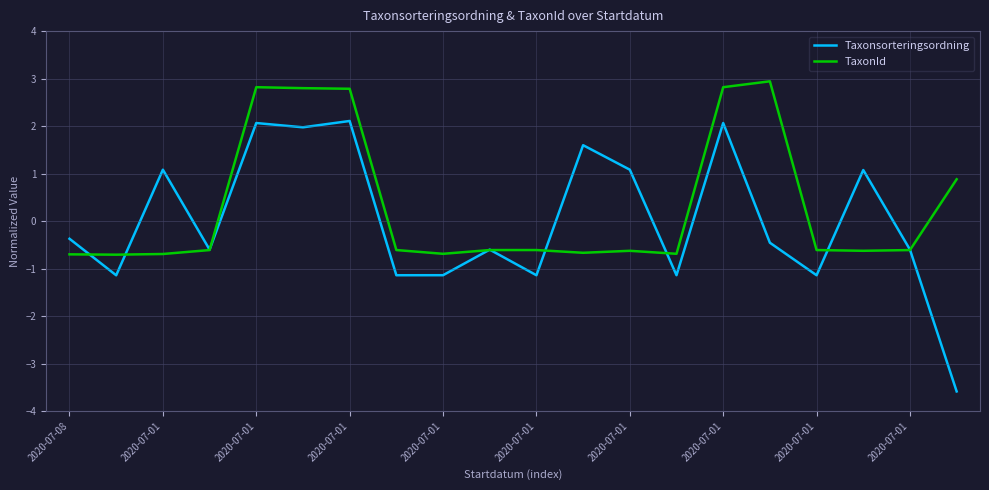

Which series has the widest spread of values?

Taxonsorteringsordning